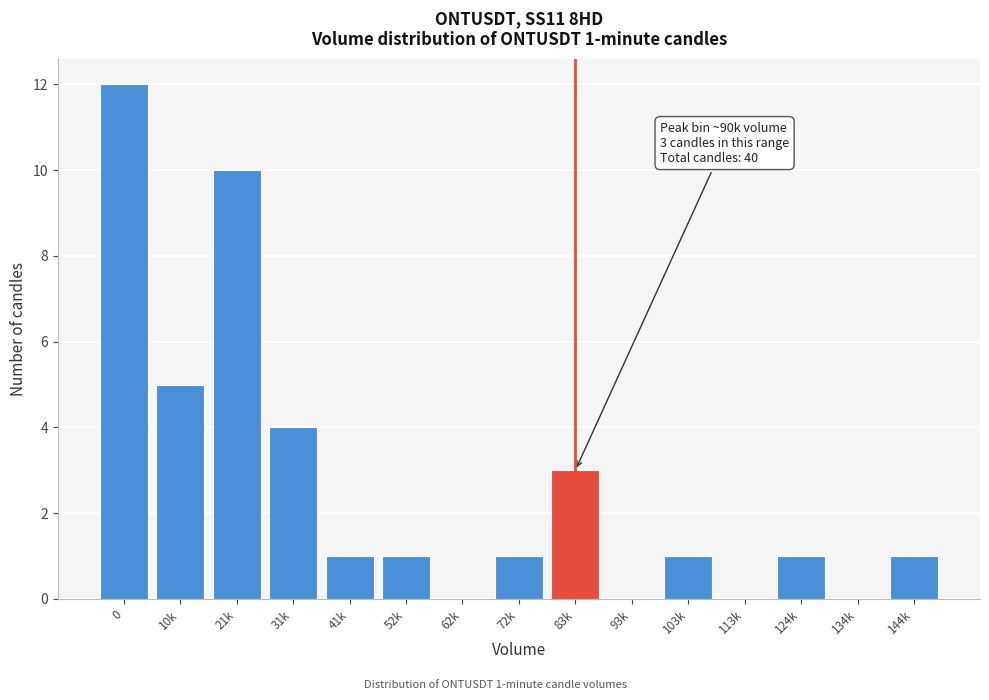

Reading left to right, what are all the values shown in this chart?

0=12	10k=5	21k=10	31k=4	41k=1	52k=1	62k=0	72k=1	83k=3	93k=0	103k=1	113k=0	124k=1	134k=0	144k=1